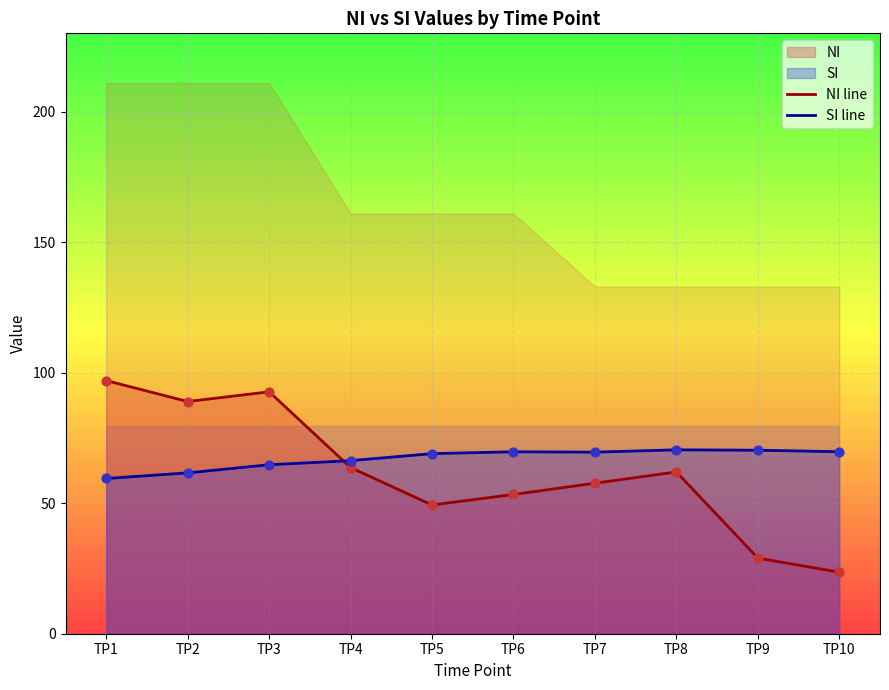

What is the total value across all series at TP9?

99.3